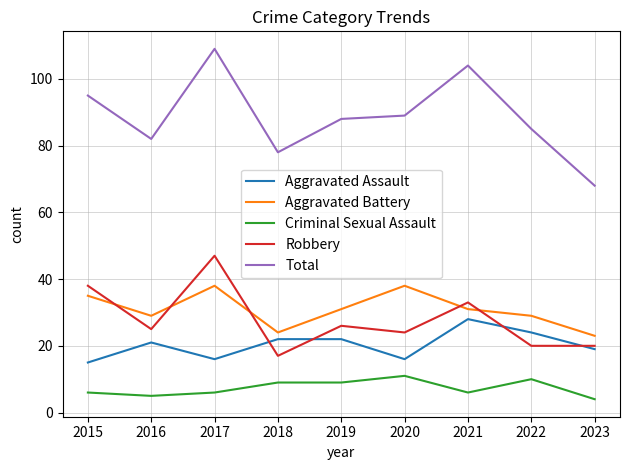

What is the greatest value displayed?

109